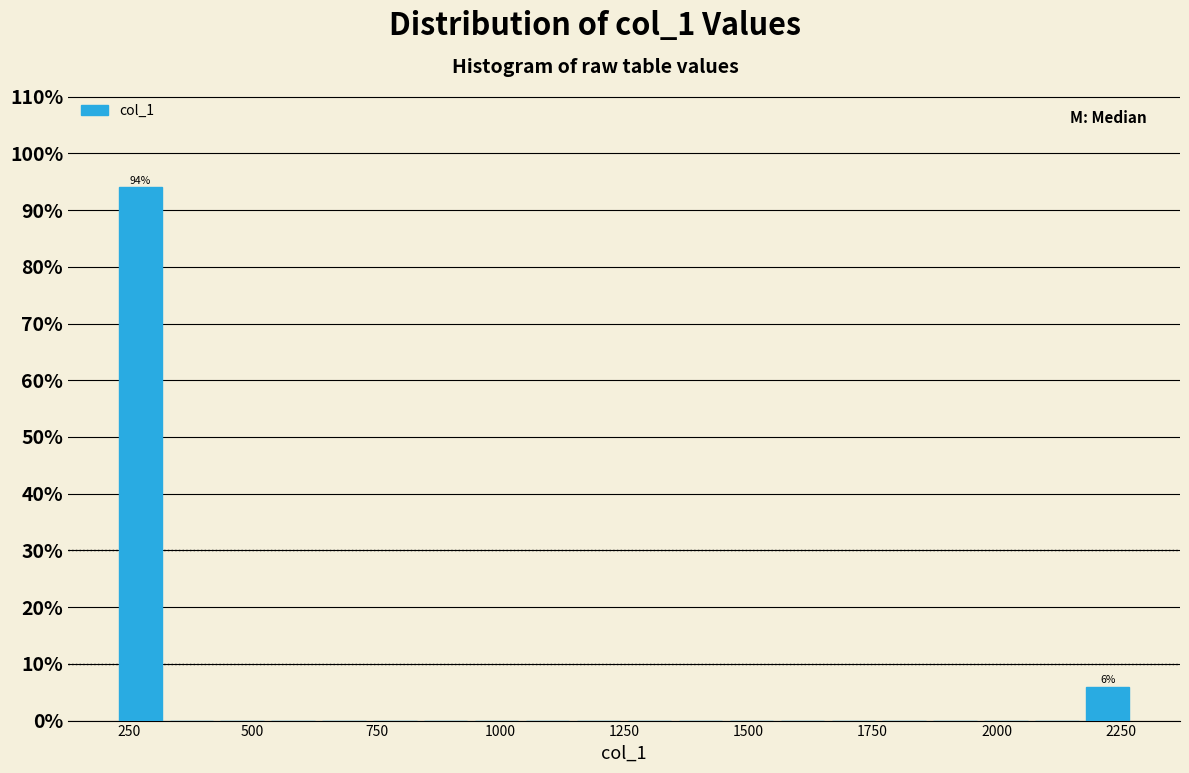

Around what value on the x-axis is the tallest bar? Give the approximate position of its centre, as read against the axis.

250